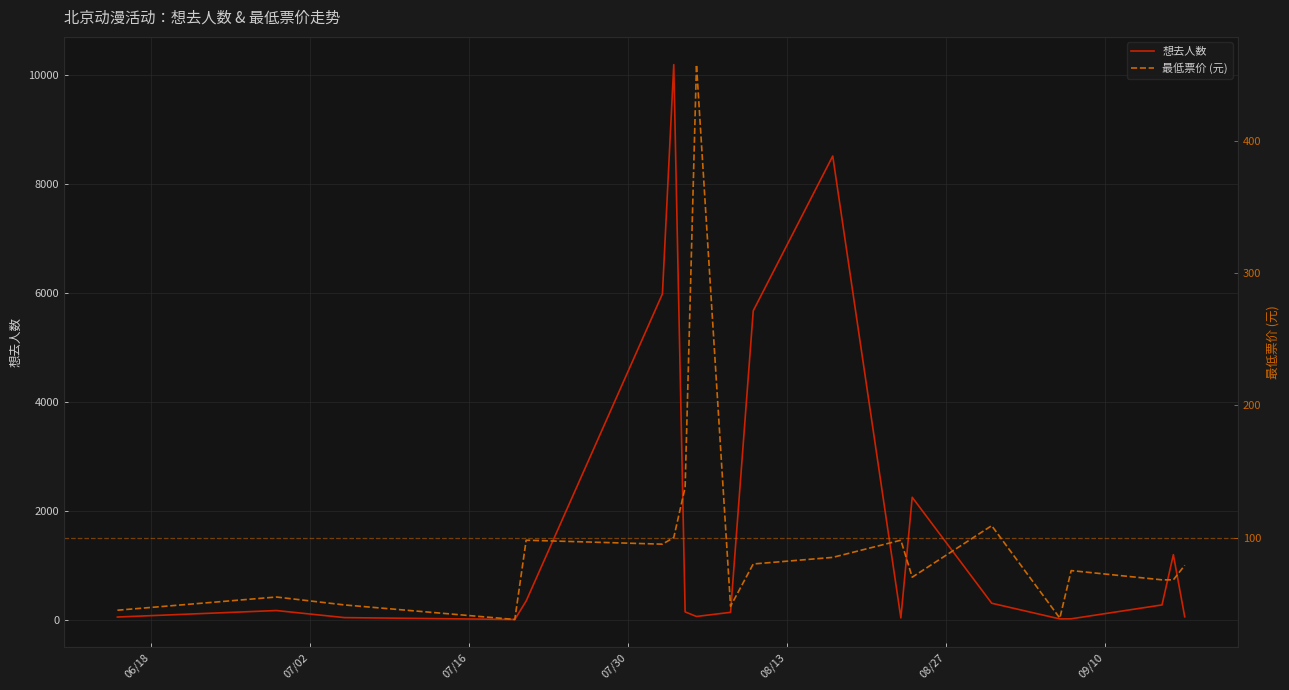

What is the highest value of the 想去人数 series?

10192